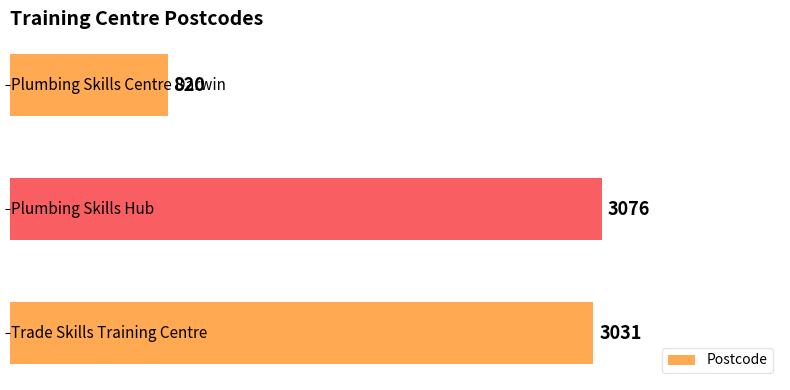

What is the sum of all values?

6927